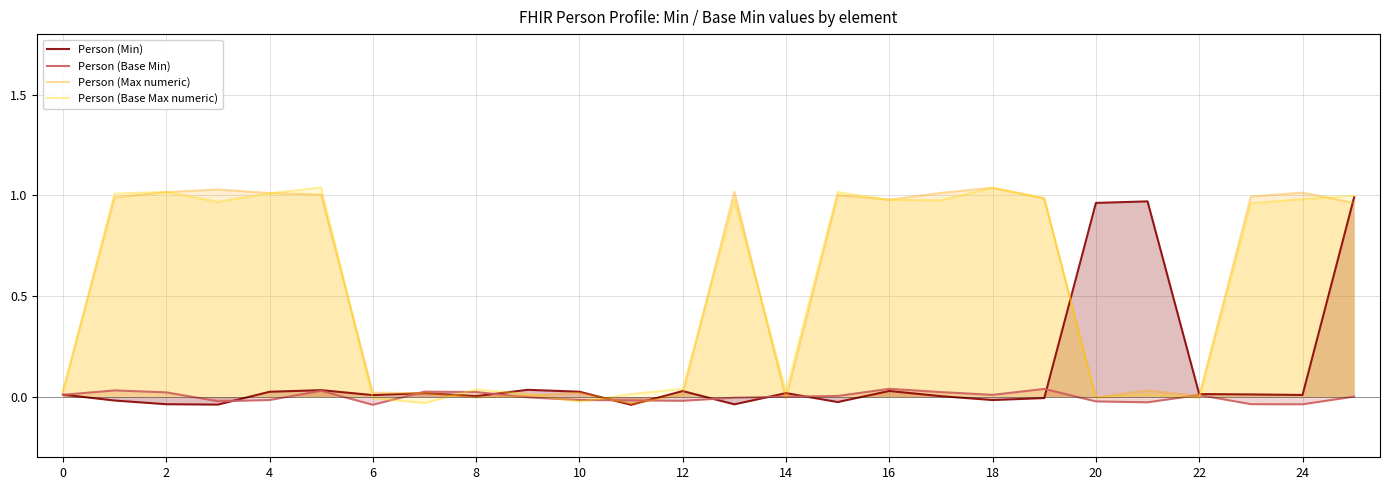

At which label is Person (Base Min) closest to 0?

14